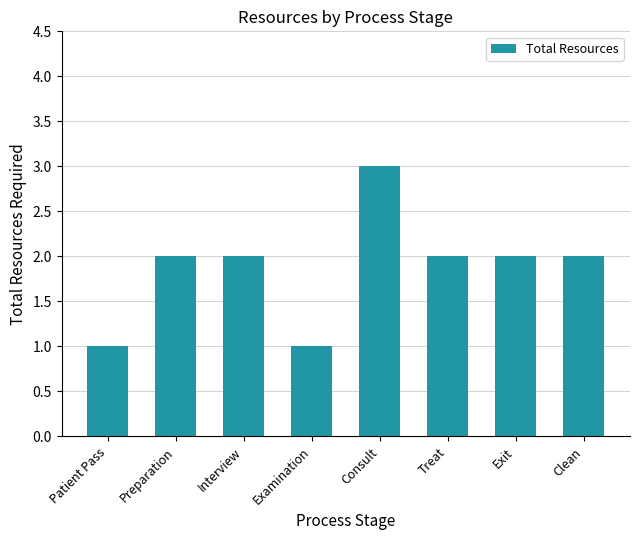

What is the label of the 4th bar from the right?

Consult